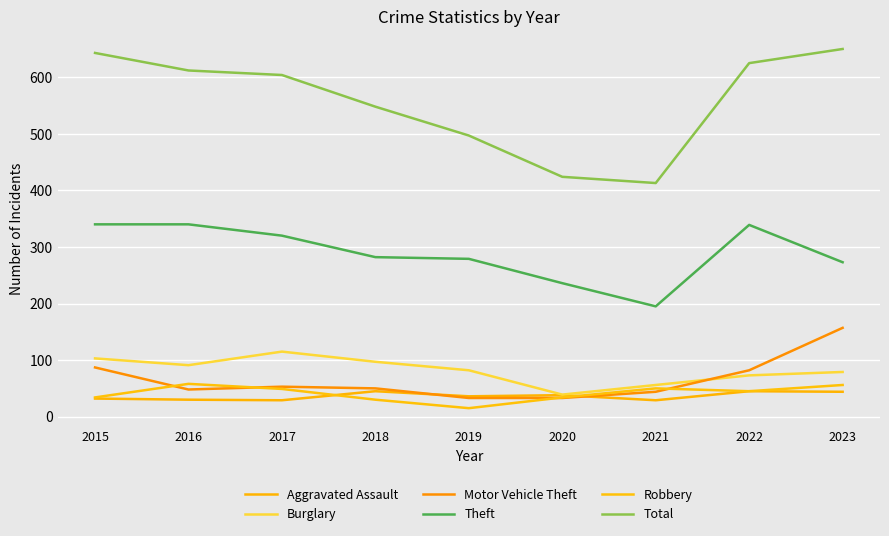

Does the chart display data point markers on the line(s)?

No